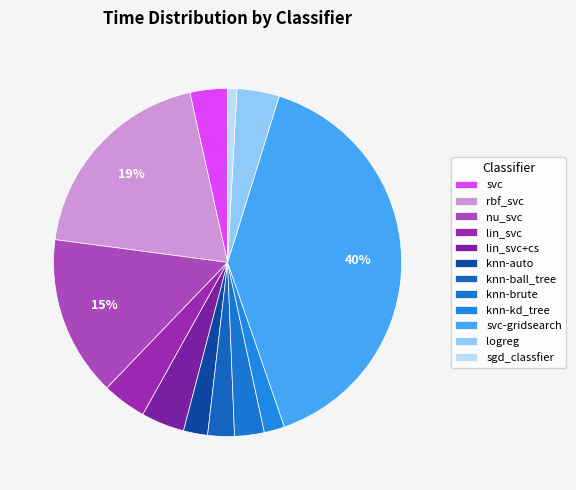

Does lin_svc+cs account for over 50% of the chart?

No